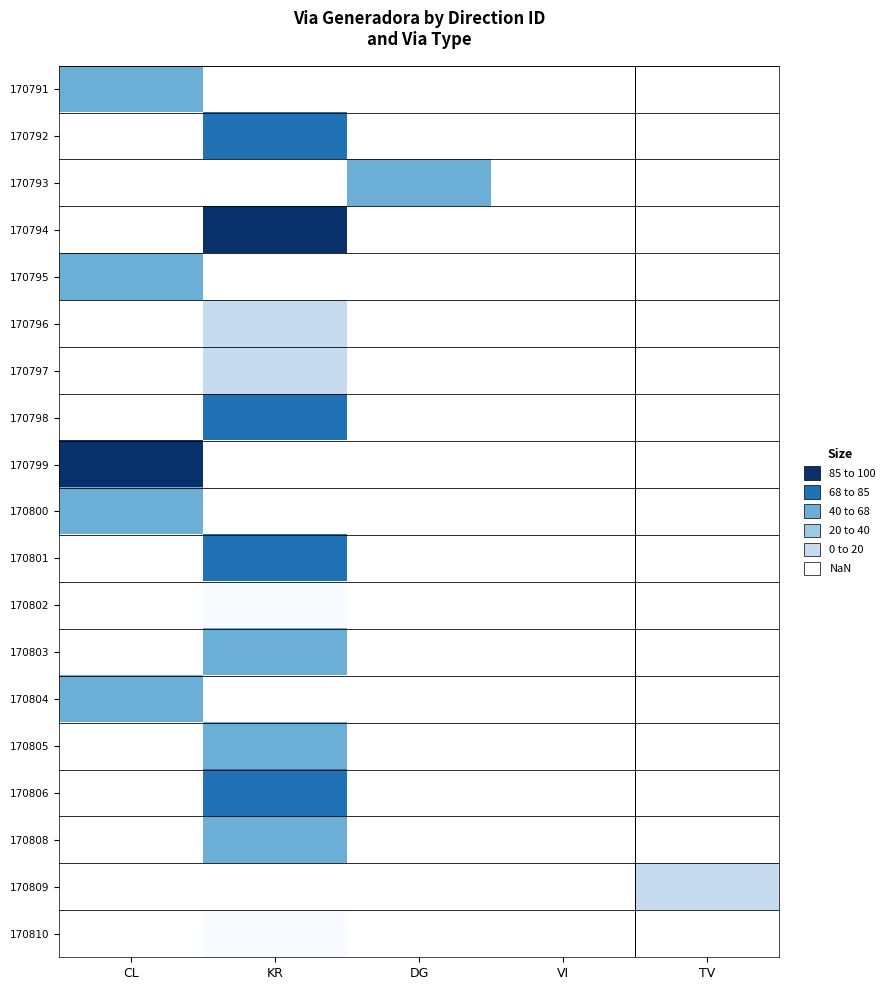

What is the maximum value shown in the chart?

98.0